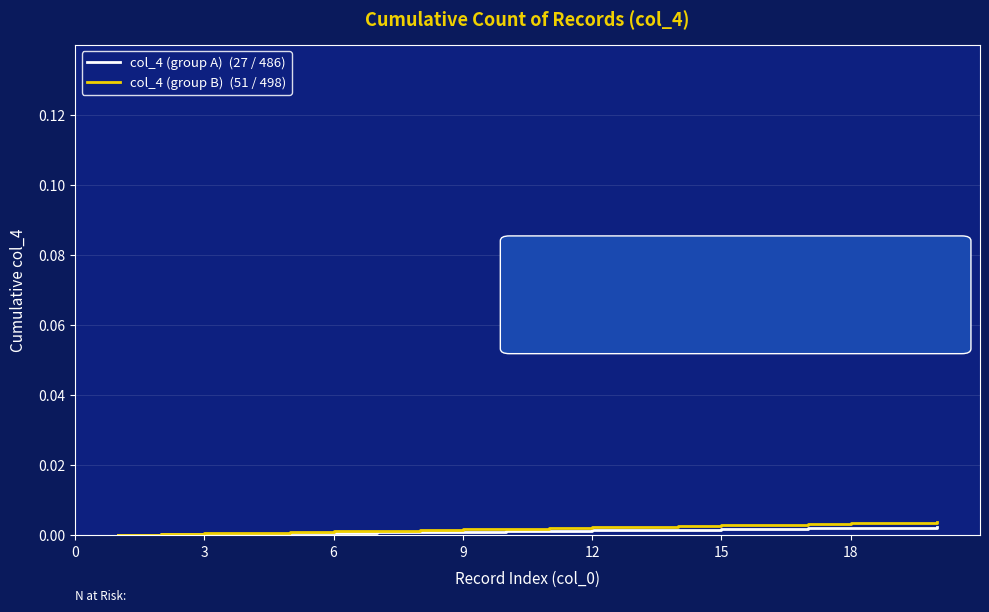

The col_4 (group B)  (51 / 498) series shows 0.0 at 6. True or false?

True